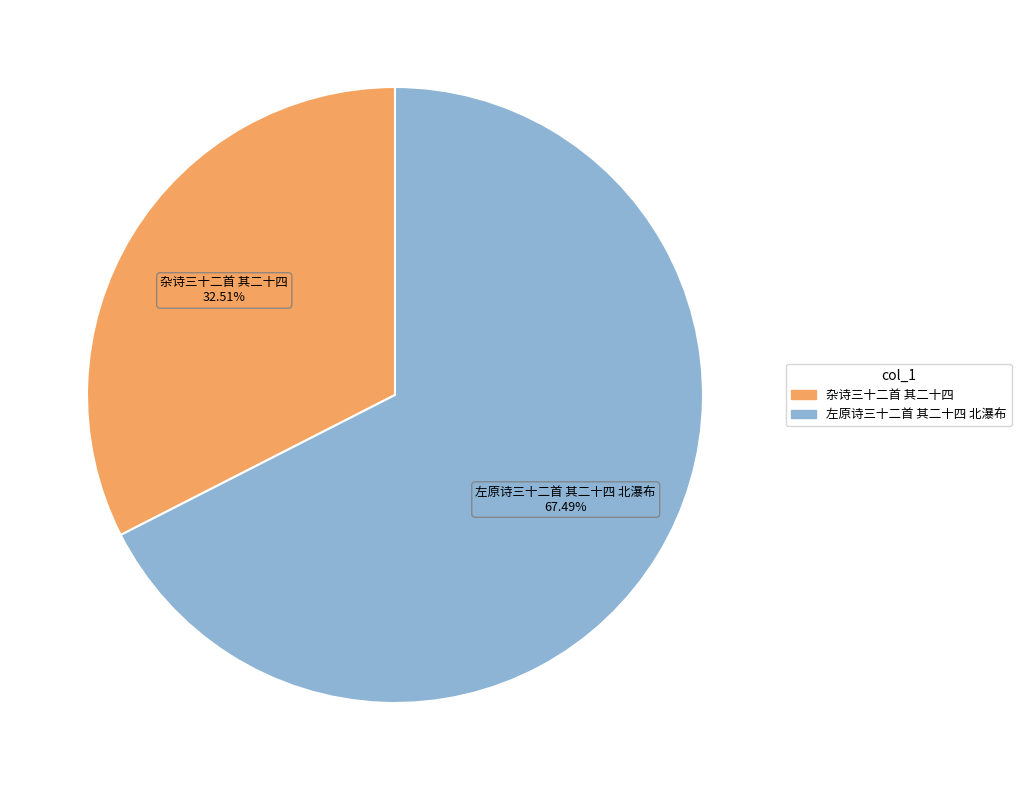

How many segments does this pie chart have?

2